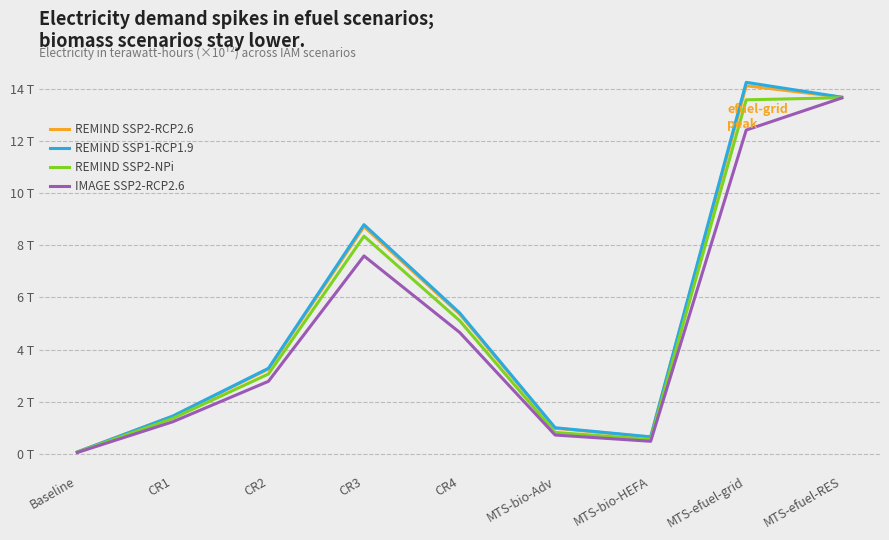

True or false: IMAGE SSP2-RCP2.6 has a value of 0.8 at MTS-bio-HEFA.

False